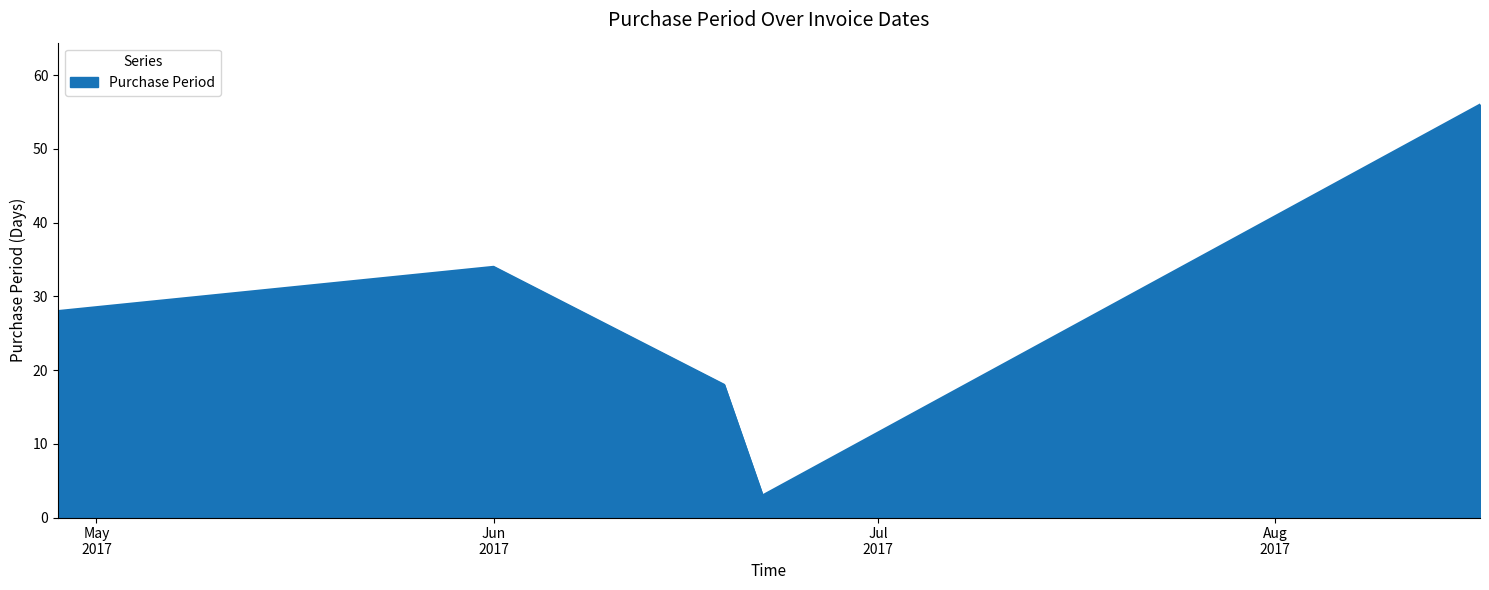

True or false: the data has more than 1 interior local peaks.

False